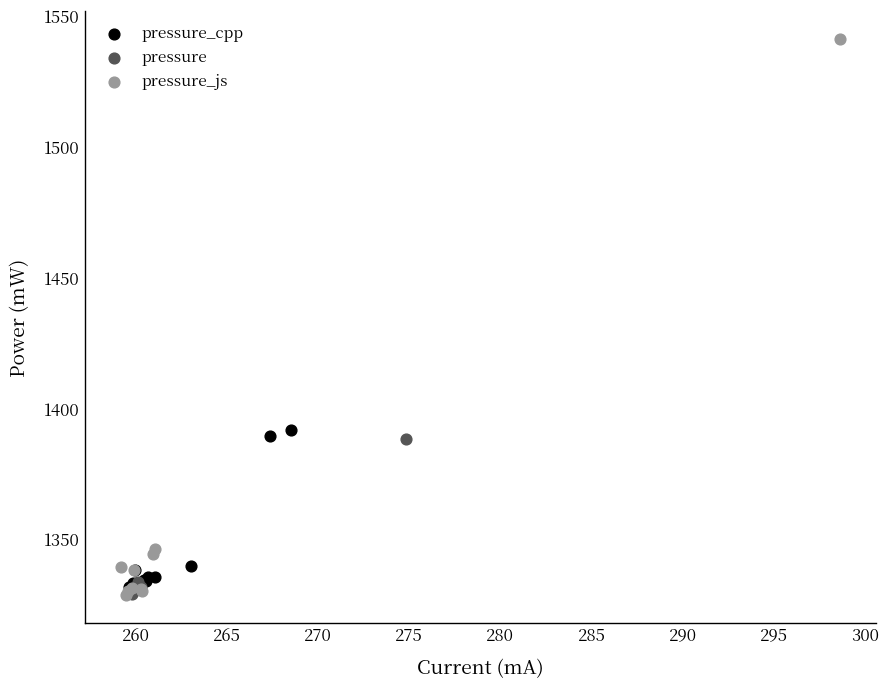

Which series contains the highest Y value?

pressure_js